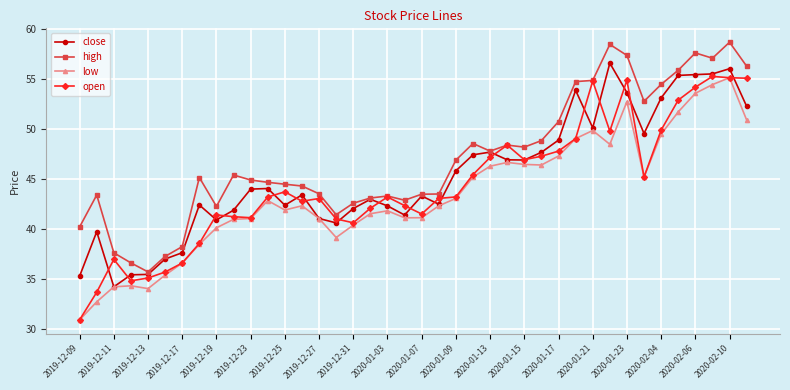

What is the difference between the maximum and minimum values in the low series?

24.2